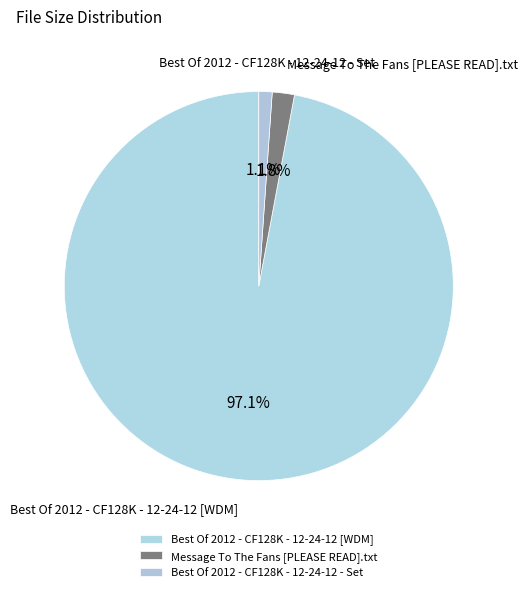

To the nearest percent, what is the average slice percentage?

33%